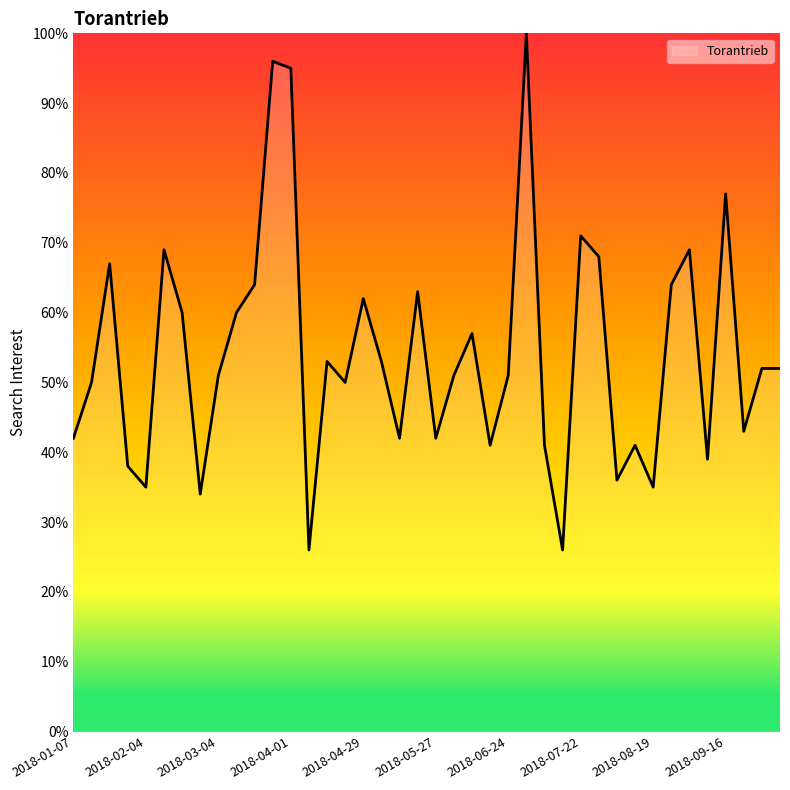

What is the difference between the maximum and minimum values?

74